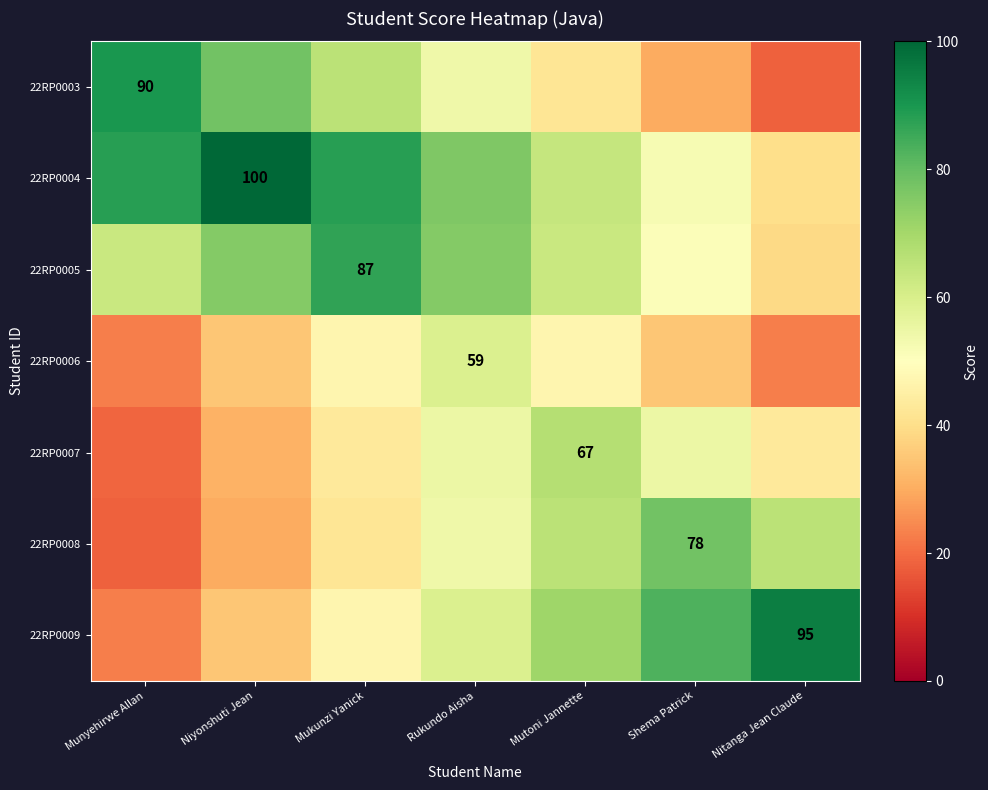

The value of 22RP0005 at Mukunzi Yanick is 87. True or false?

True